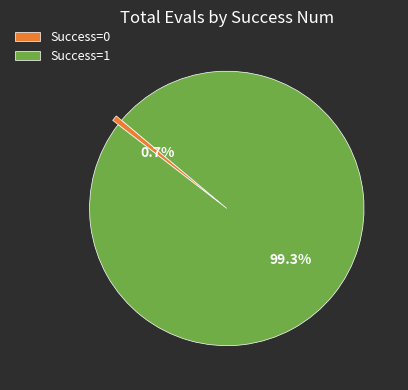

Rank the categories by value from lowest to highest.

Success=0, Success=1